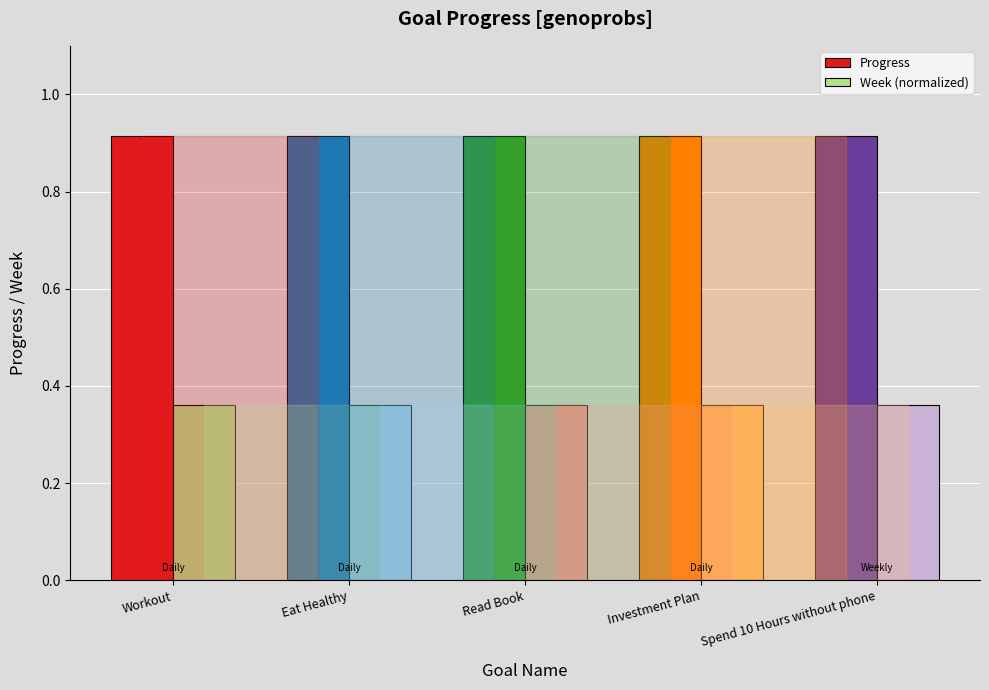

Rank the series by their maximum value, from lowest to highest.

Week (normalized), Progress